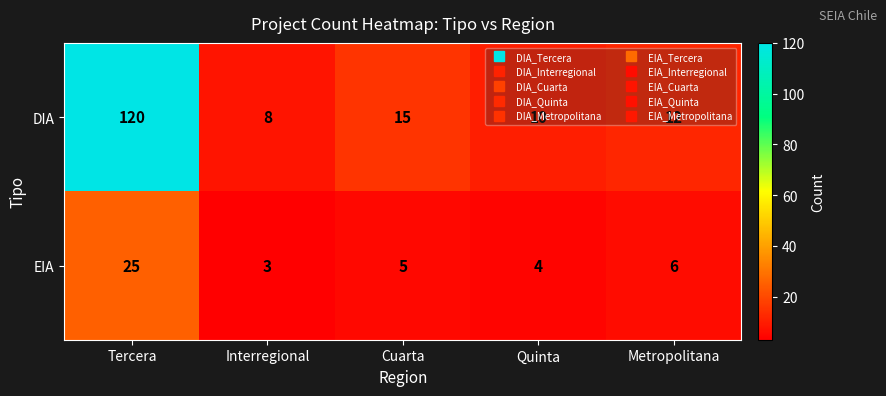

Between Interregional and Quinta, which series saw the biggest shift?

DIA